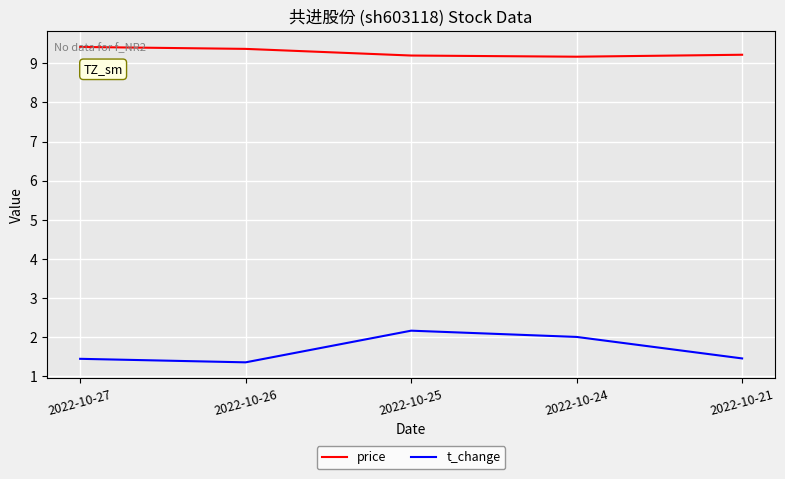

What is the maximum value for price?

9.4